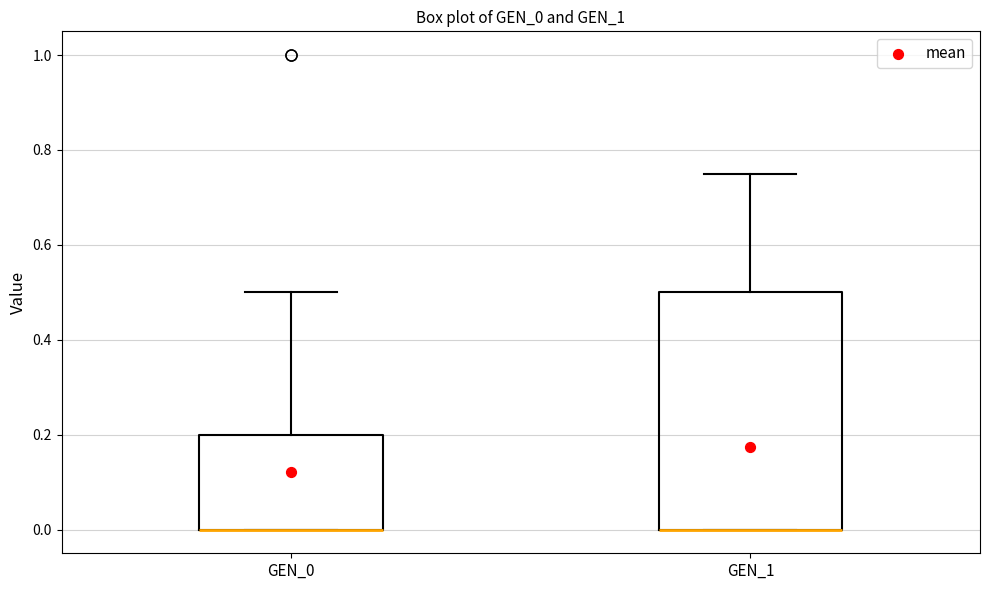

Which box is the tallest, from its lower edge to its upper edge?

GEN_1